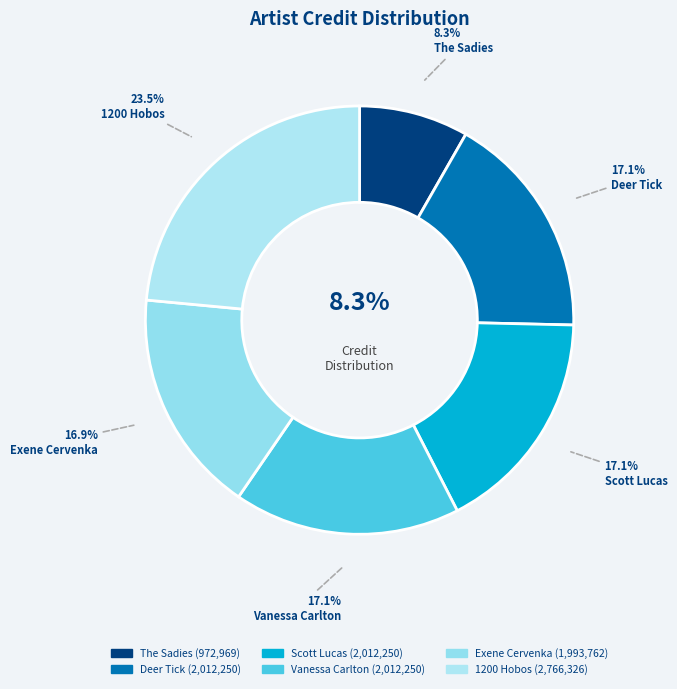

Is it true that 1200 Hobos is 24% of the pie?

True